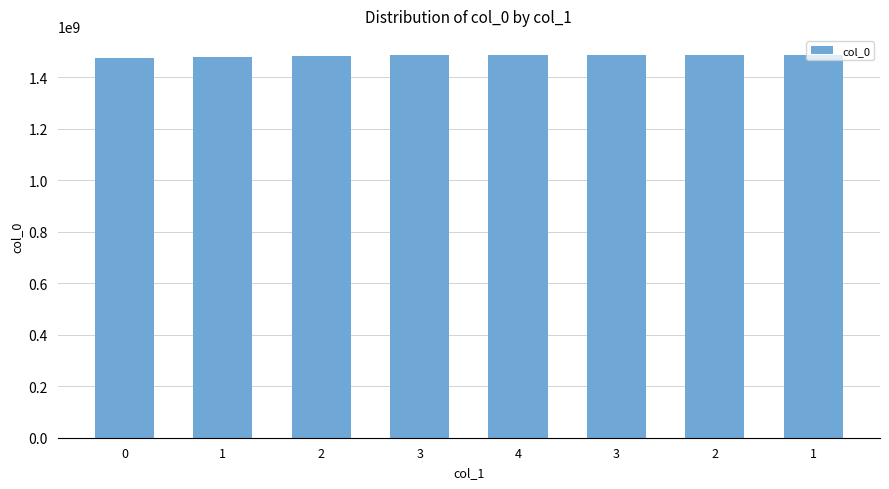

Are the bars horizontal?

No